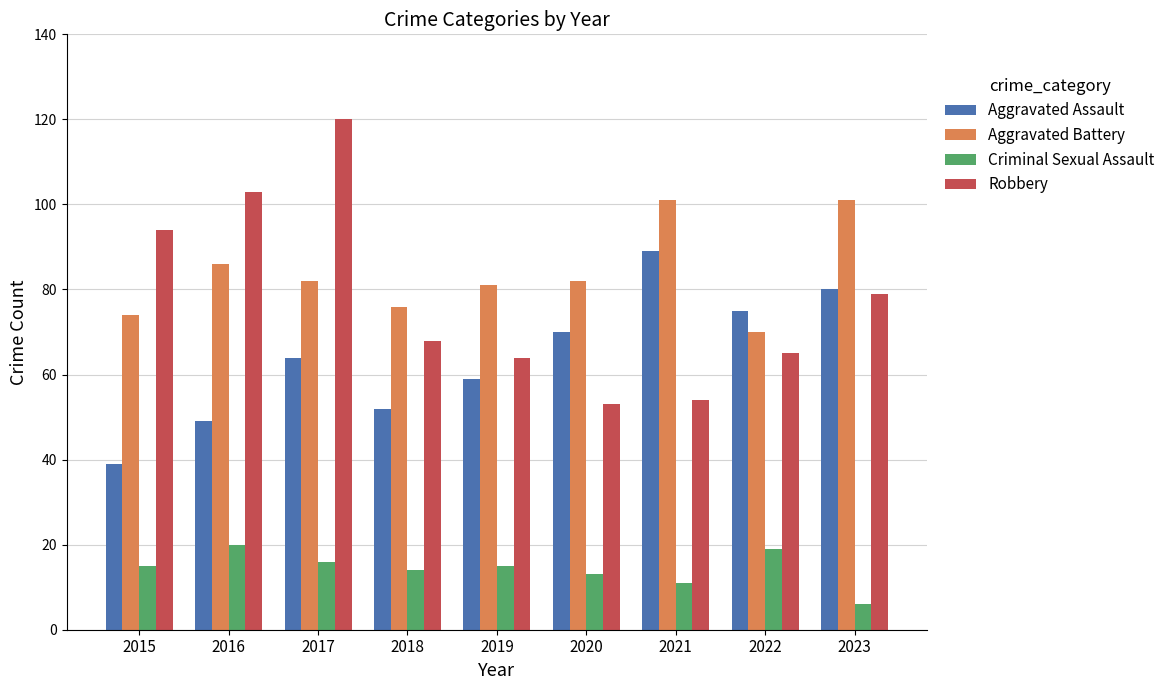

Is it true that Criminal Sexual Assault equals 20 at 2016?

True